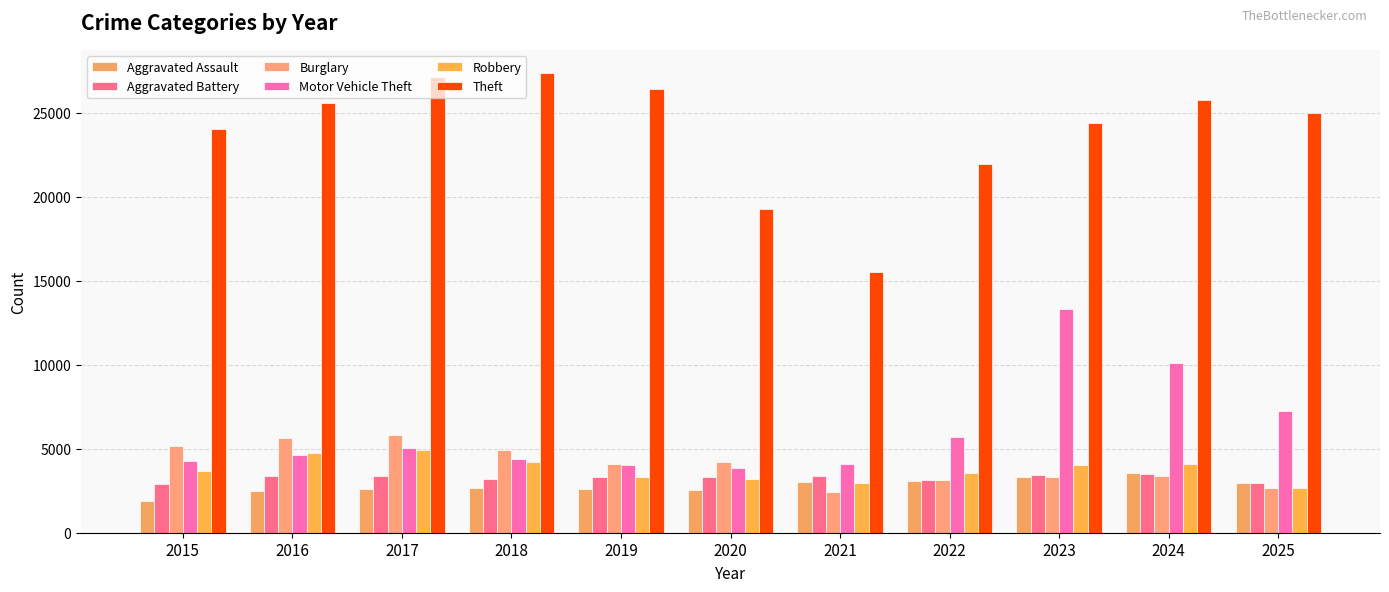

Reading left to right, extract all data points from this chart.

Aggravated Assault: 1910	2455	2592	2655	2621	2554	3007	3062	3301	3531	2945
Aggravated Battery: 2924	3395	3359	3187	3326	3307	3388	3113	3419	3510	2976
Burglary: 5168	5659	5825	4915	4080	4230	2397	3149	3335	3392	2634
Motor Vehicle Theft: 4296	4650	5039	4381	4023	3873	4112	5722	13350	10076	7231
Robbery: 3688	4726	4920	4219	3307	3191	2969	3556	4042	4109	2670
Theft: 24067	25608	27111	27382	26425	19287	15498	21945	24387	25787	24995